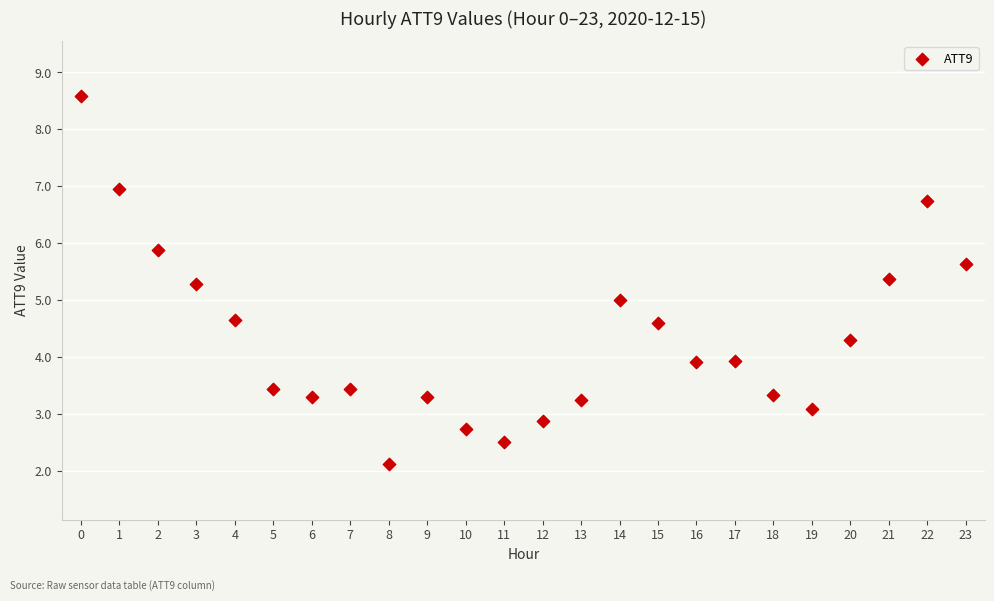

What is the range of Y values (max minus min)?

6.5